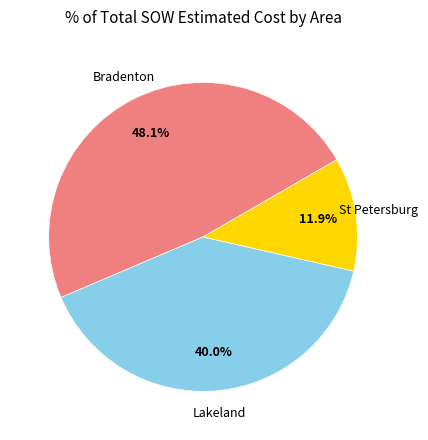

Is there any slice that represents more than half of the pie?

No